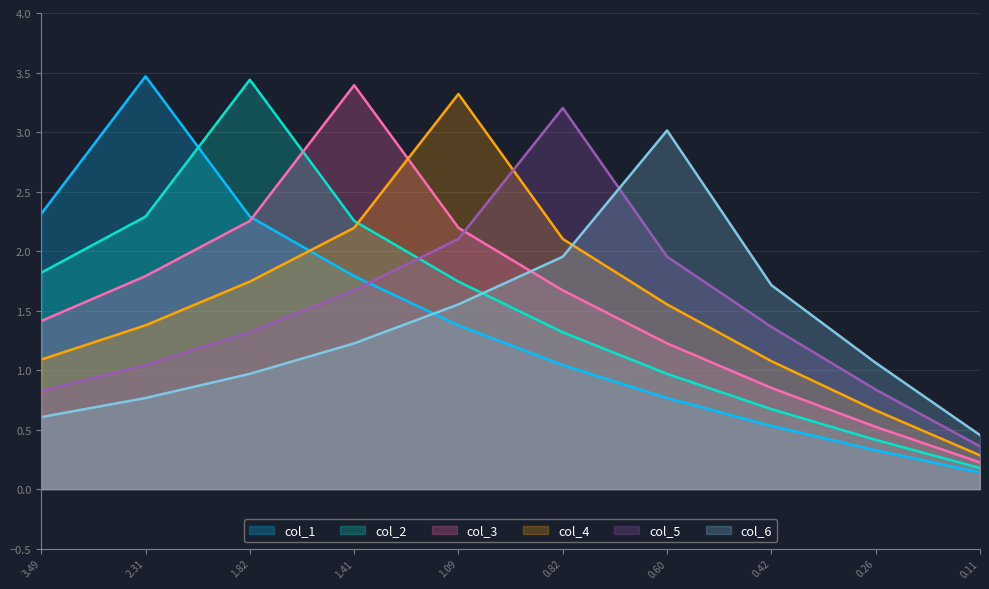

What is the approximate value of col_3 at 0.26?

0.5